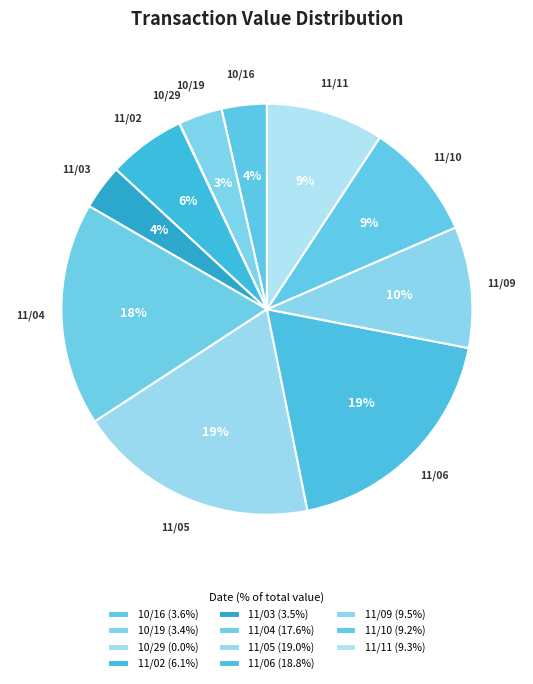

What percentage is the 11/05 slice, to the nearest percent?

19%